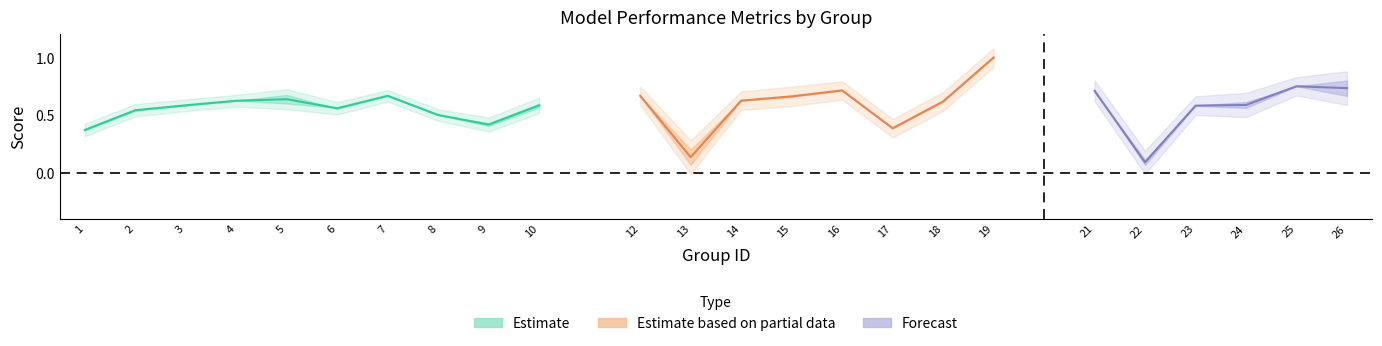

At how many categories does at least one series exceed 0?

24